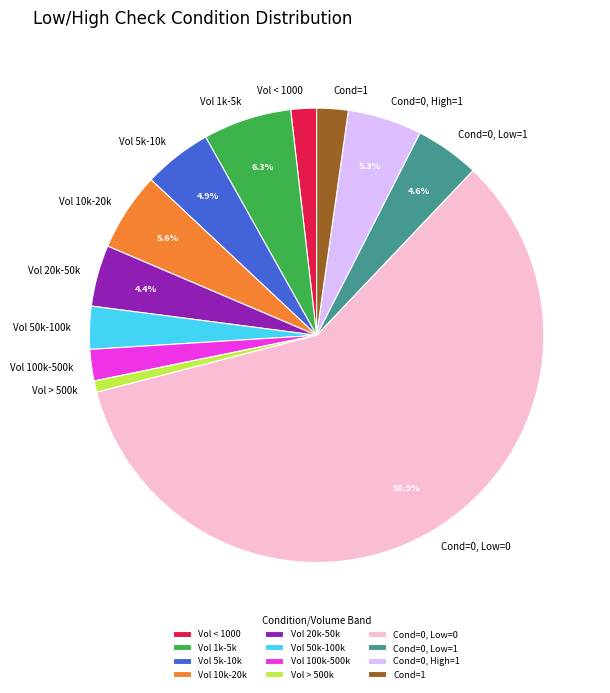

How much of the chart is everything except Vol 10k-20k?

94.4%